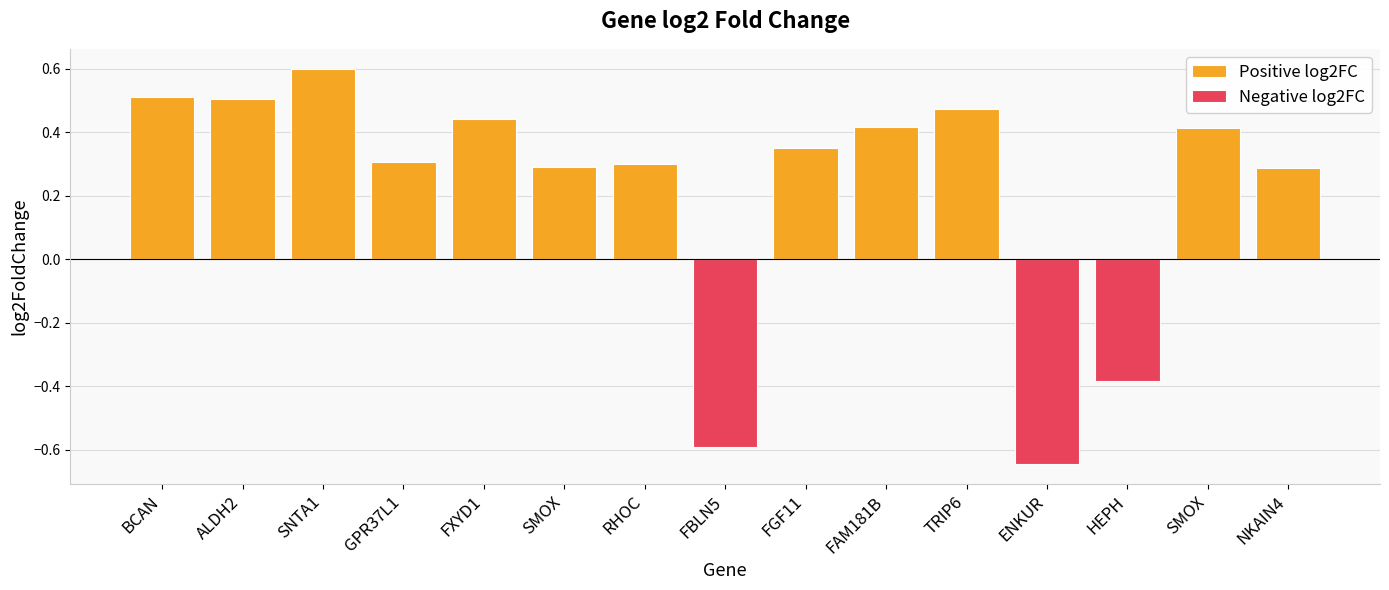

How many negative values does the Negative log2FC series have?

3